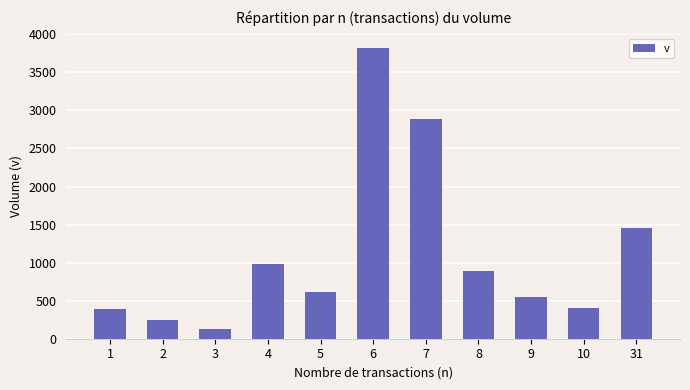

At which category does the chart reach its peak across all series?

6